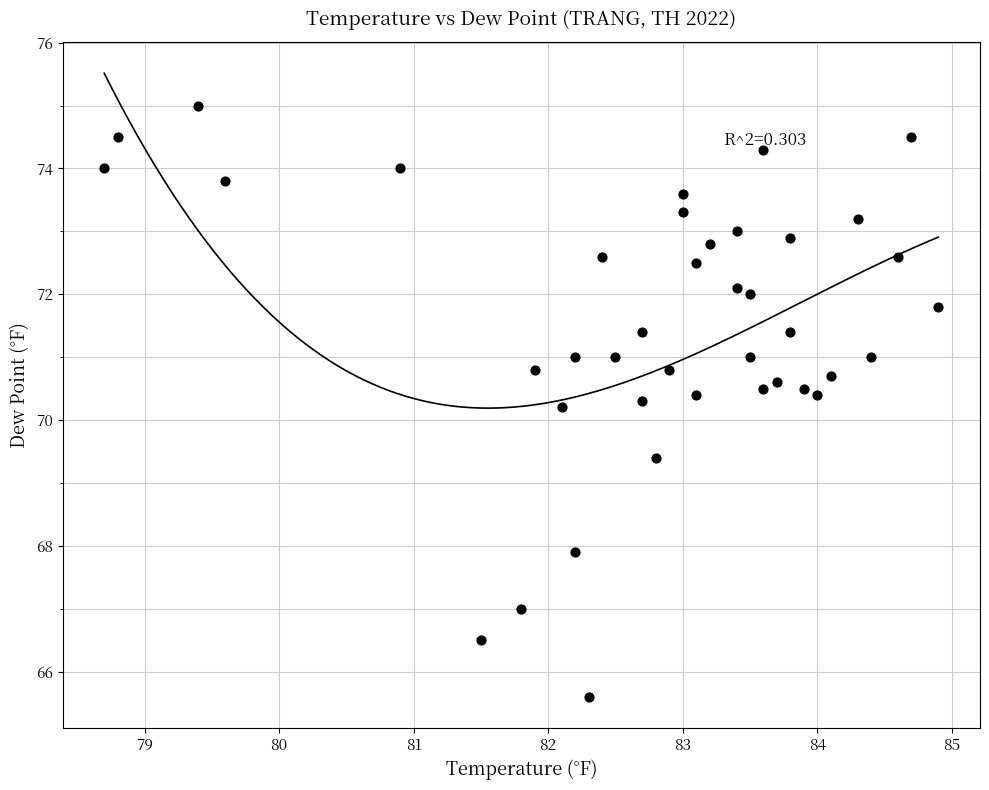

What is the range of Y values (max minus min)?

9.4